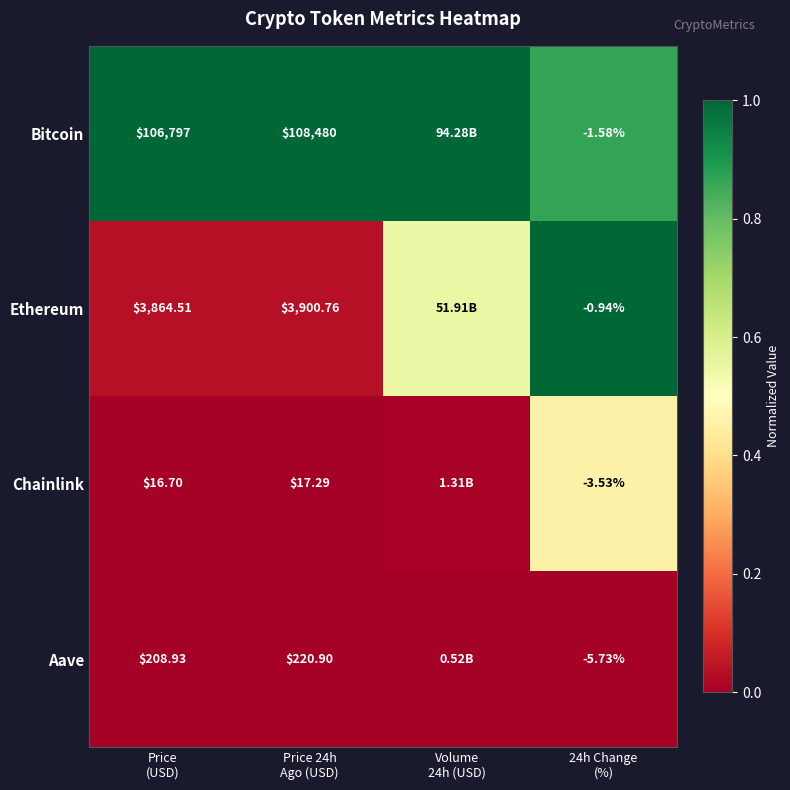

Which category has the highest value in the Chainlink series?

24h Change (%)